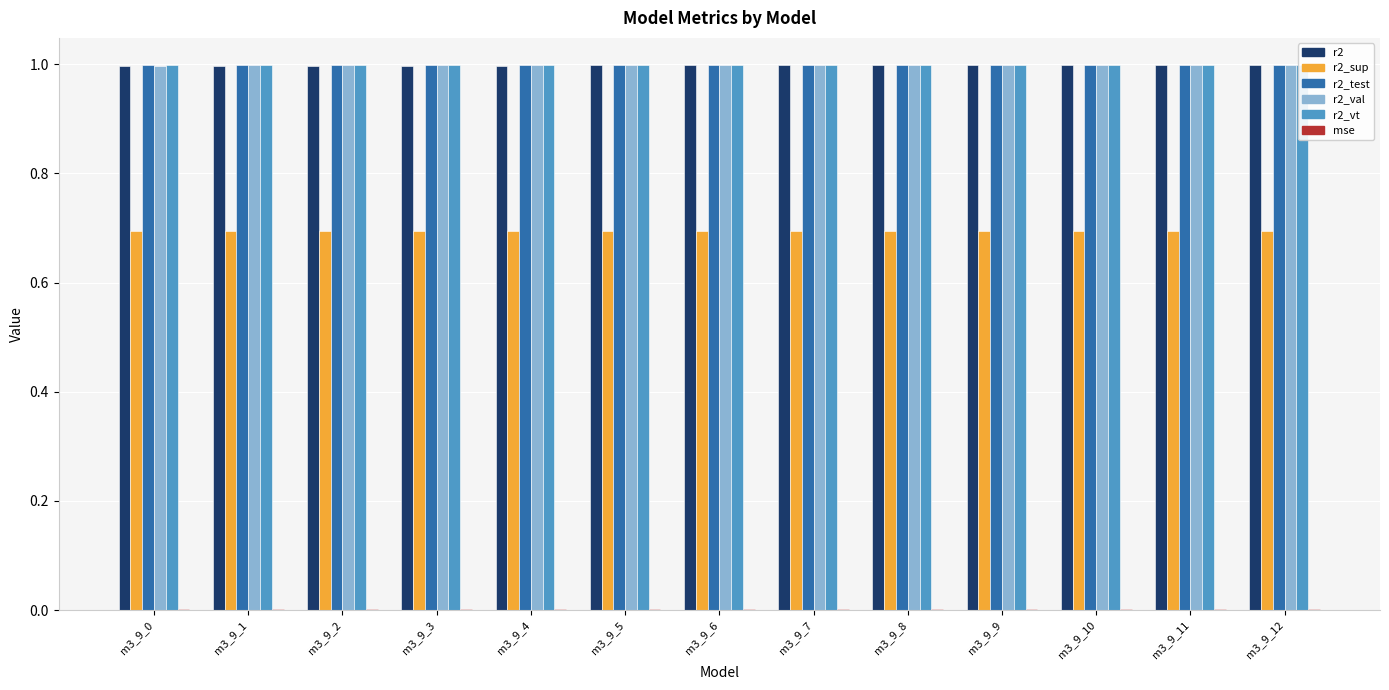

What is the value of the r2_sup bar at the 11th from the left?

0.7